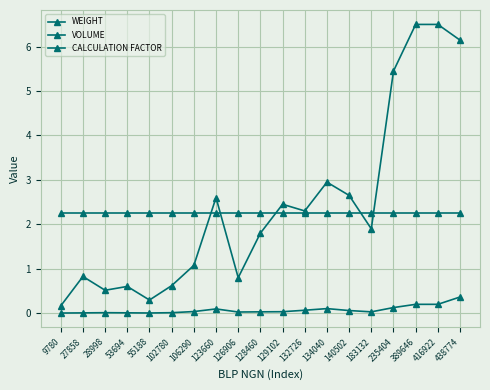

Does the chart have visible grid lines?

Yes